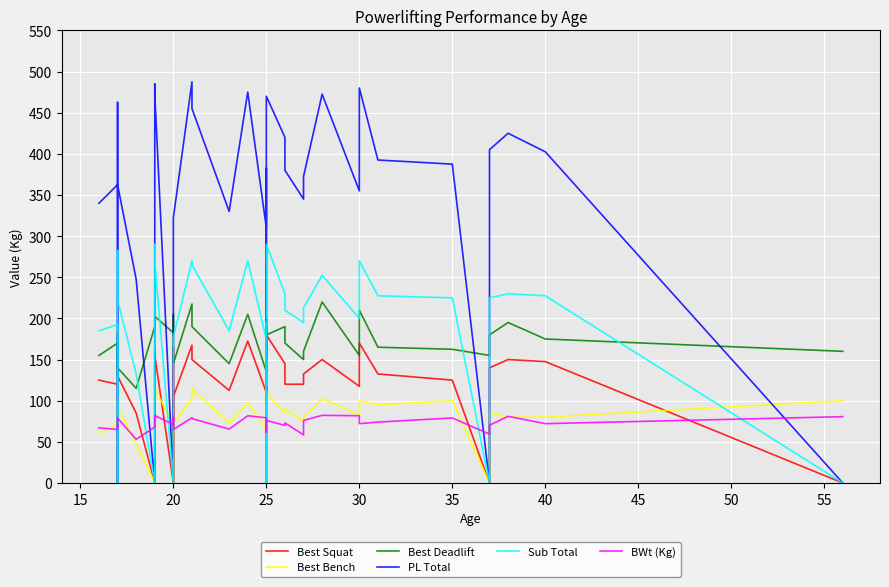

How many values in the PL Total series exceed 372?

19